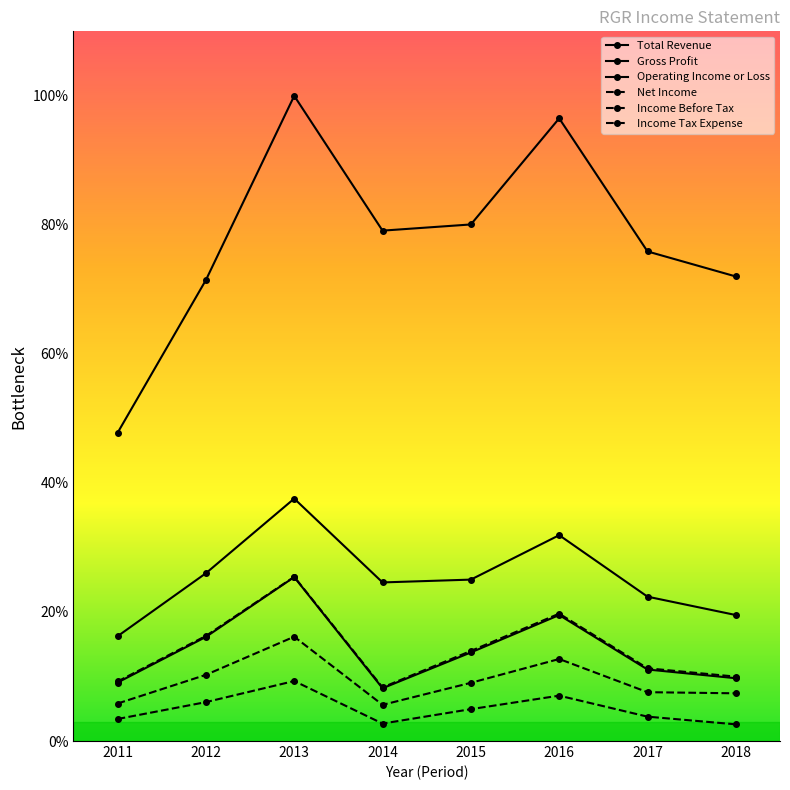

How many data points does each series have?

8